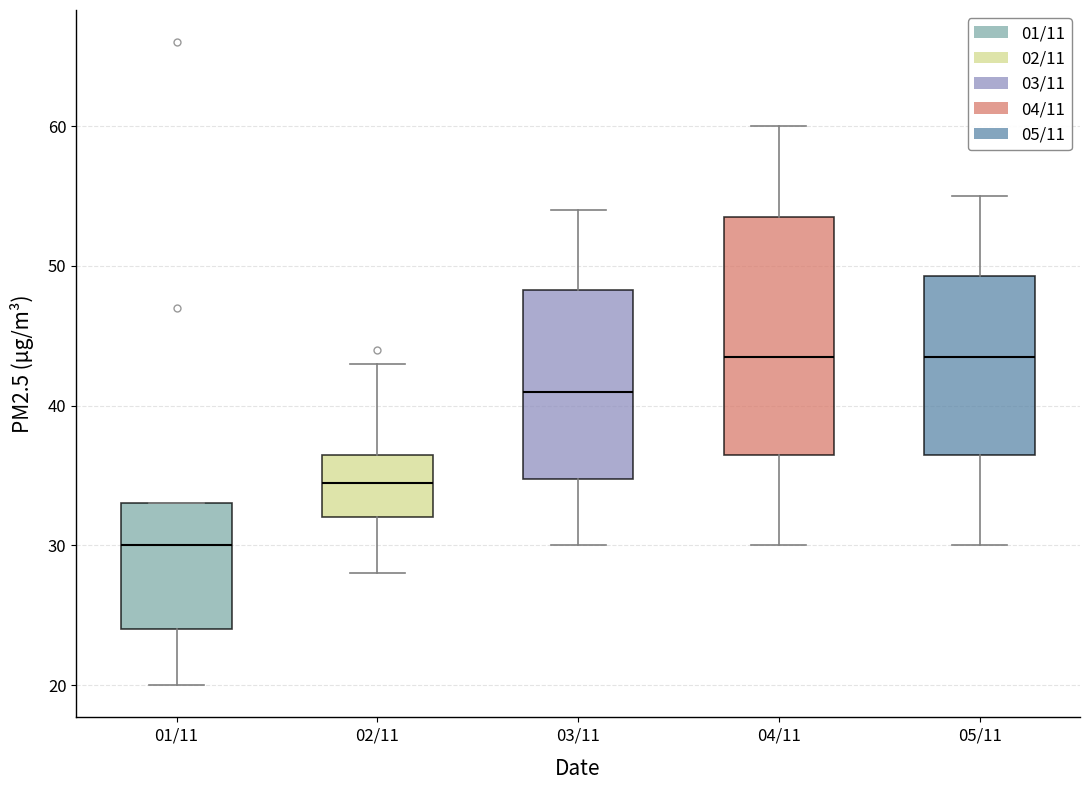

Comparing the boxes themselves (not the whiskers), which one is the tallest?

04/11